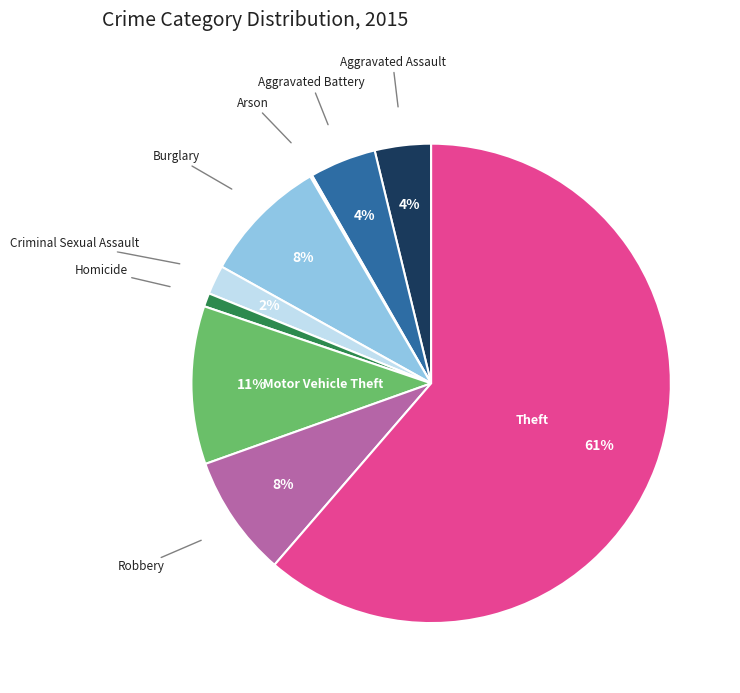

To the nearest percent, what is the combined percentage of Homicide and Burglary?

9%